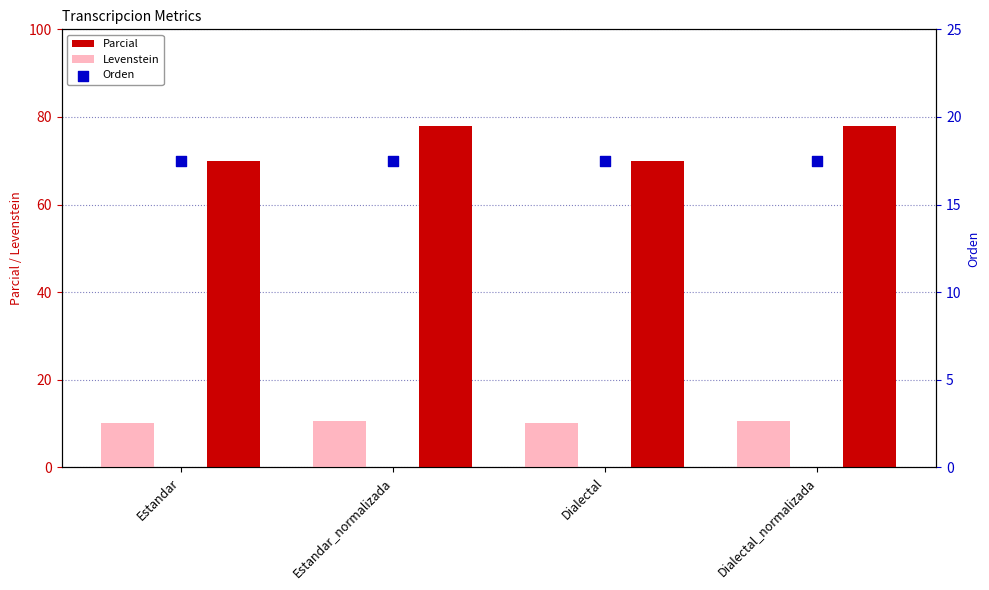

Which series has the largest total across all categories?

Parcial